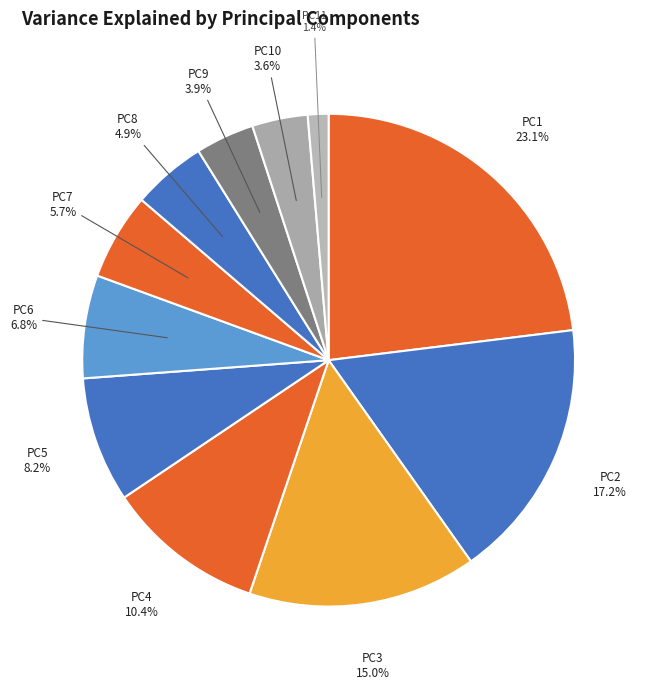

To the nearest percent, what is the difference between the PC11 and PC2 slice percentages?

16%